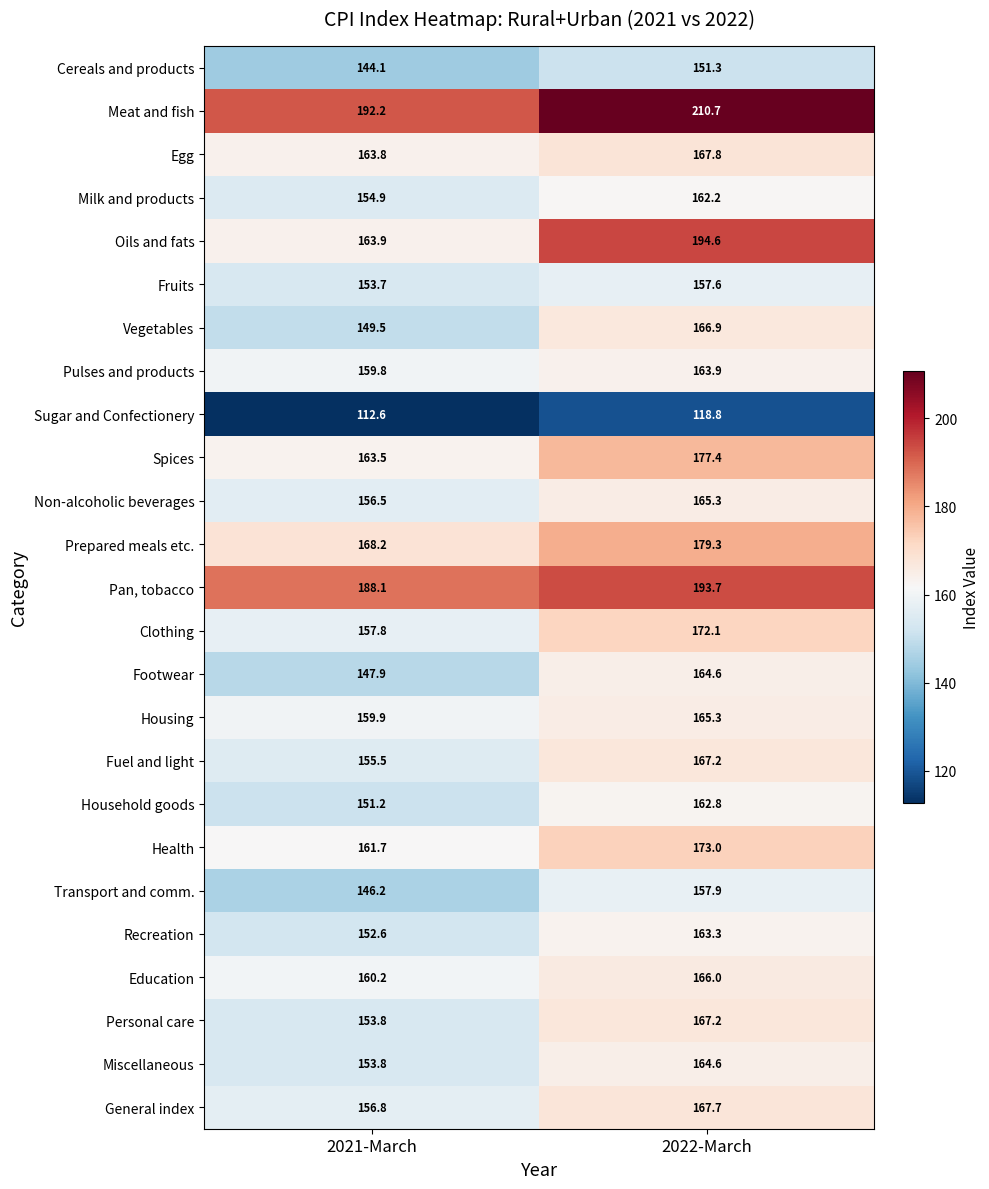

Which series has the largest total across all categories?

Meat and fish